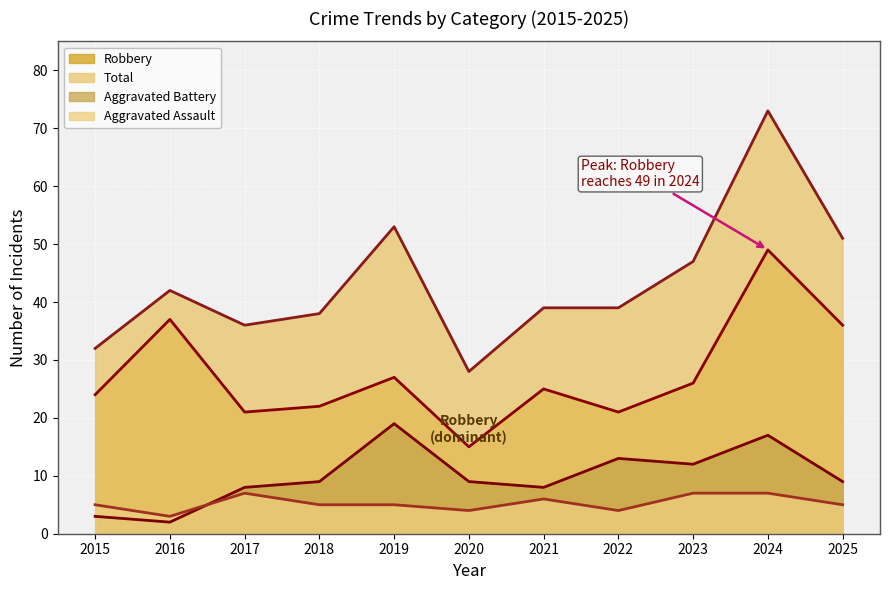

Which series has the largest total across all categories?

Total